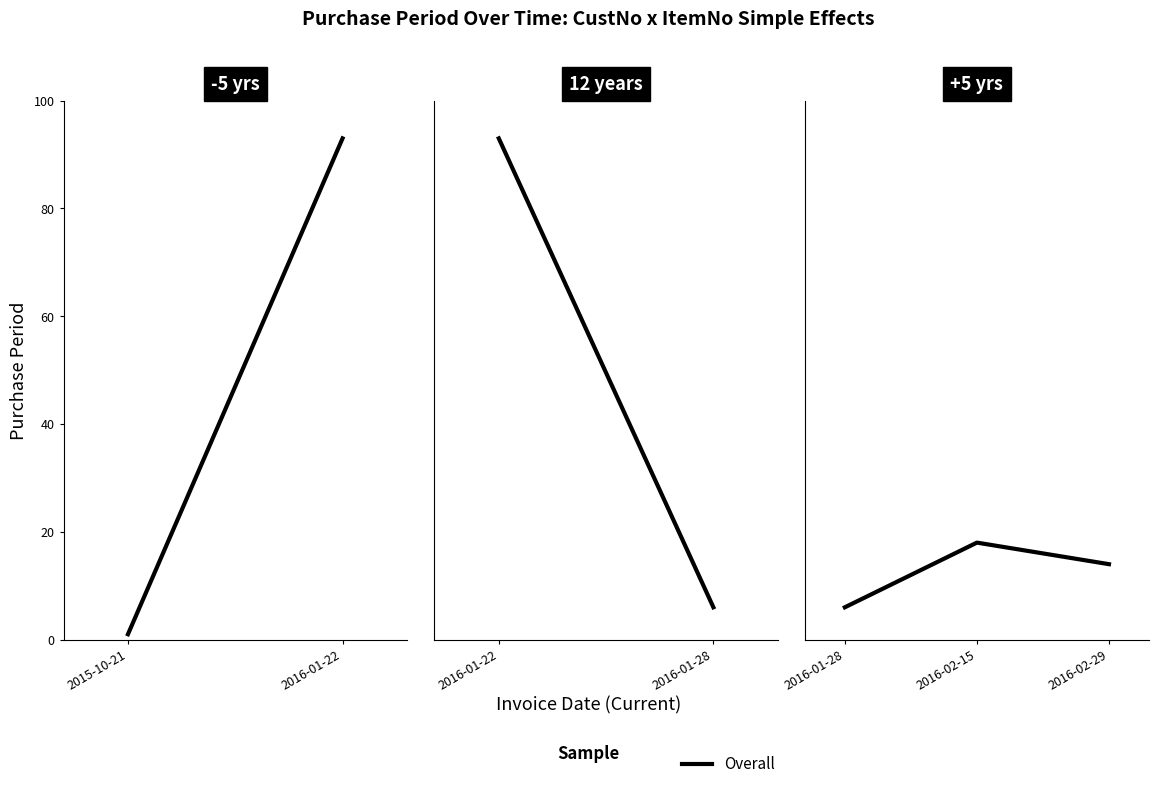

Does the chart display data point markers on the line(s)?

No